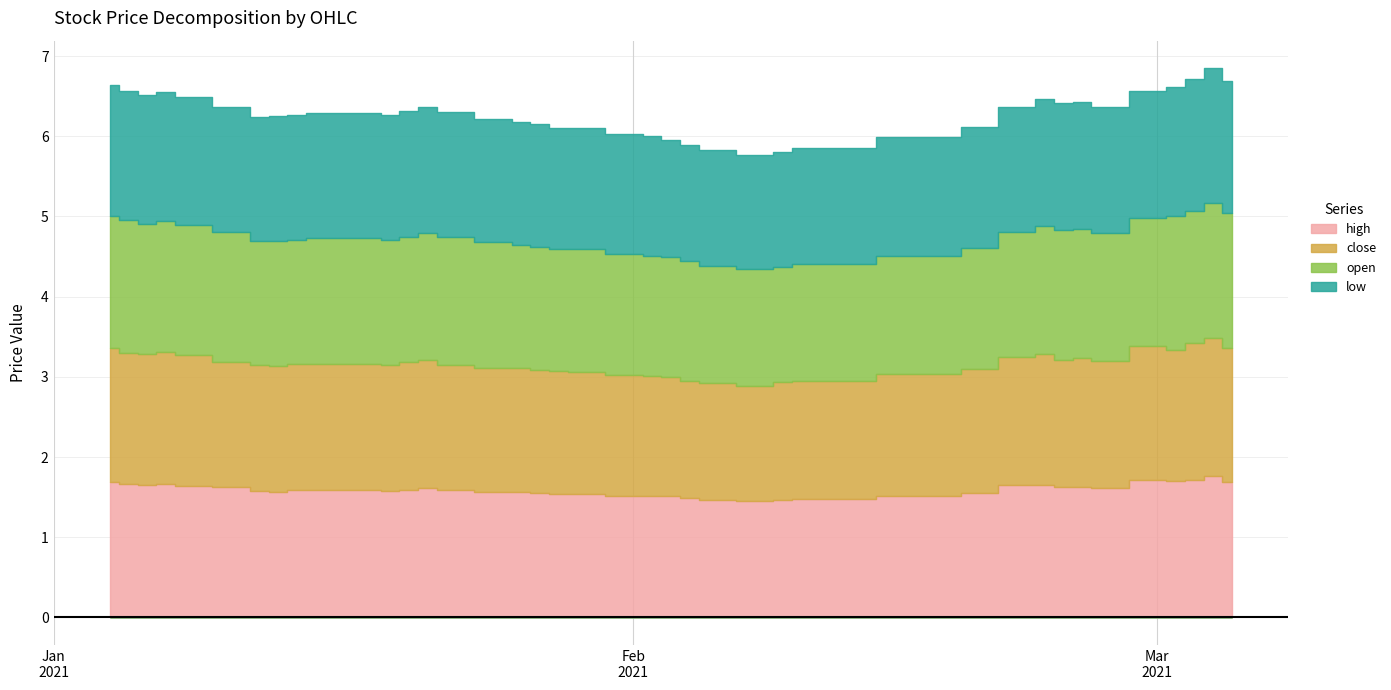

Which category has the lowest value in the open series?

2021-02-09